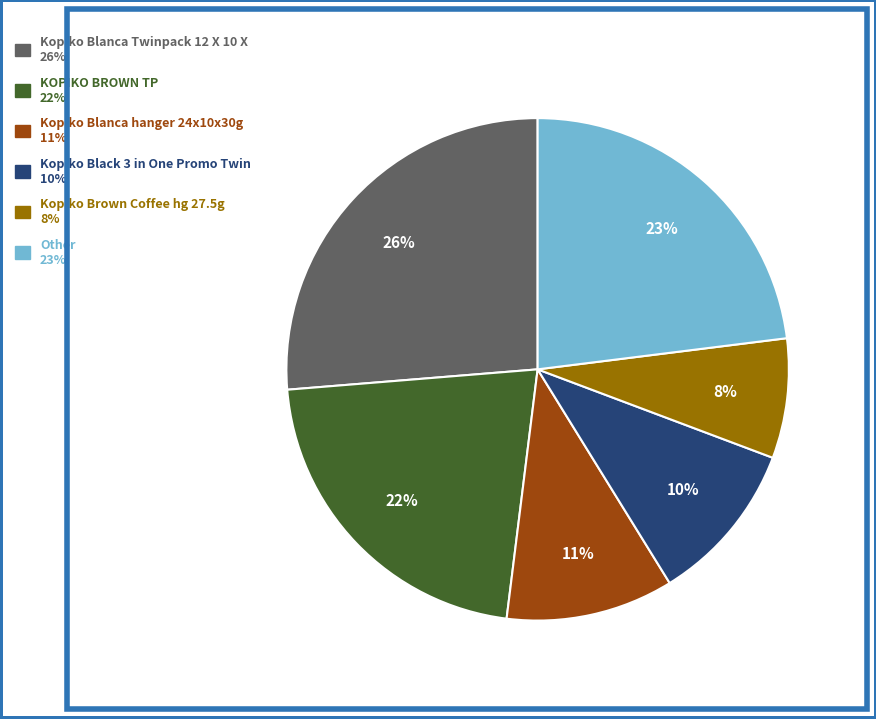

To the nearest percent, what is the average slice percentage?

17%